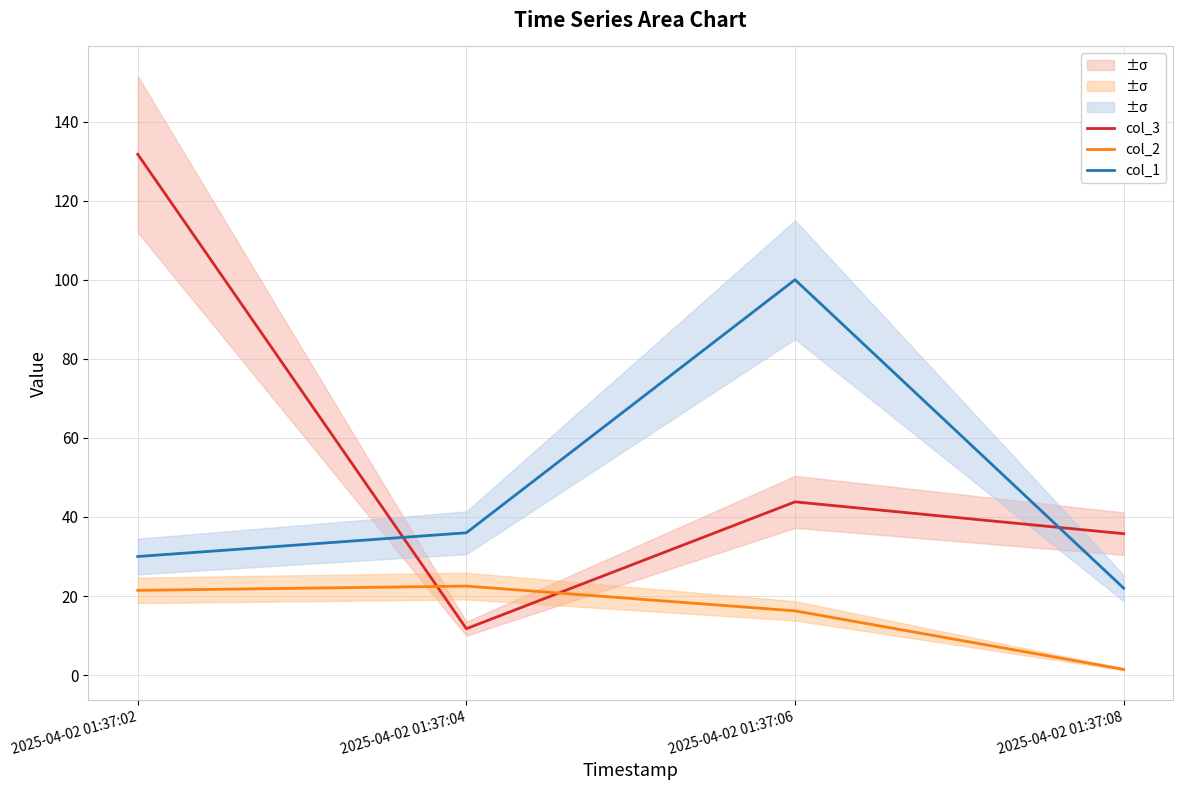

Reading left to right, list all the values displayed in this chart.

col_3: 2025-04-02 01:37:02=131.7	2025-04-02 01:37:04=11.8	2025-04-02 01:37:06=43.8	2025-04-02 01:37:08=35.8
col_2: 2025-04-02 01:37:02=21.4	2025-04-02 01:37:04=22.5	2025-04-02 01:37:06=16.3	2025-04-02 01:37:08=1.5
col_1: 2025-04-02 01:37:02=30.0	2025-04-02 01:37:04=36.0	2025-04-02 01:37:06=100.0	2025-04-02 01:37:08=22.0